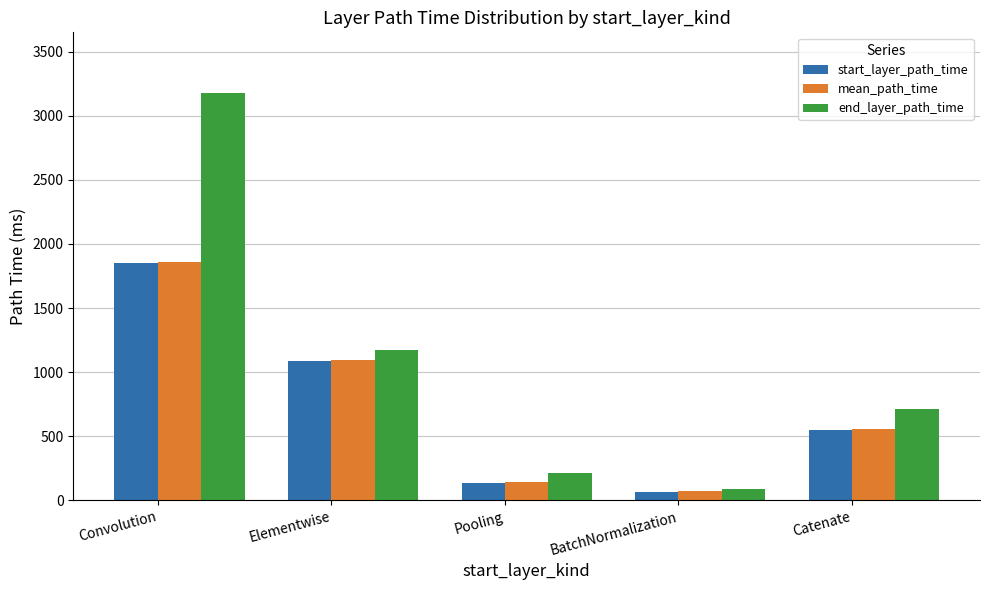

Reading left to right, what are all the values shown in this chart?

start_layer_path_time: 1853.8	1085.4	137.0	68.0	551.0
mean_path_time: 1862.7	1093.2	141.5	71.1	555.2
end_layer_path_time: 3174.0	1172.3	212.0	92.5	715.0